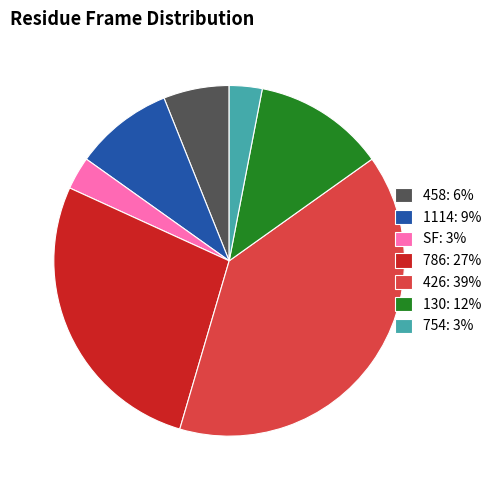

How many segments does this pie chart have?

7